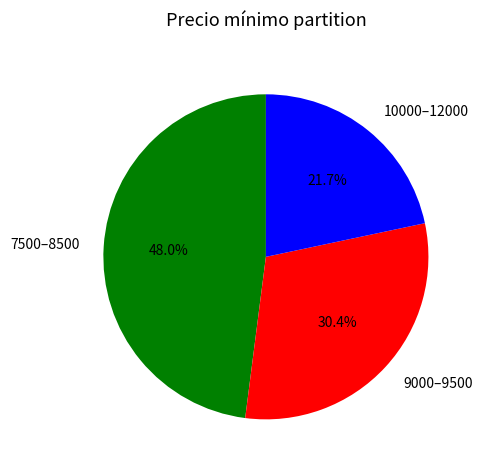

What percentage is NOT represented by 7500–8500?

52.0%